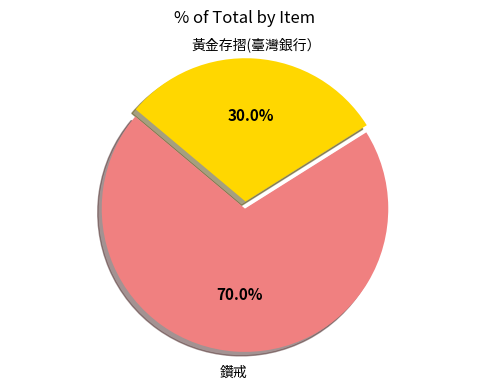

Is there a majority slice in this chart?

Yes